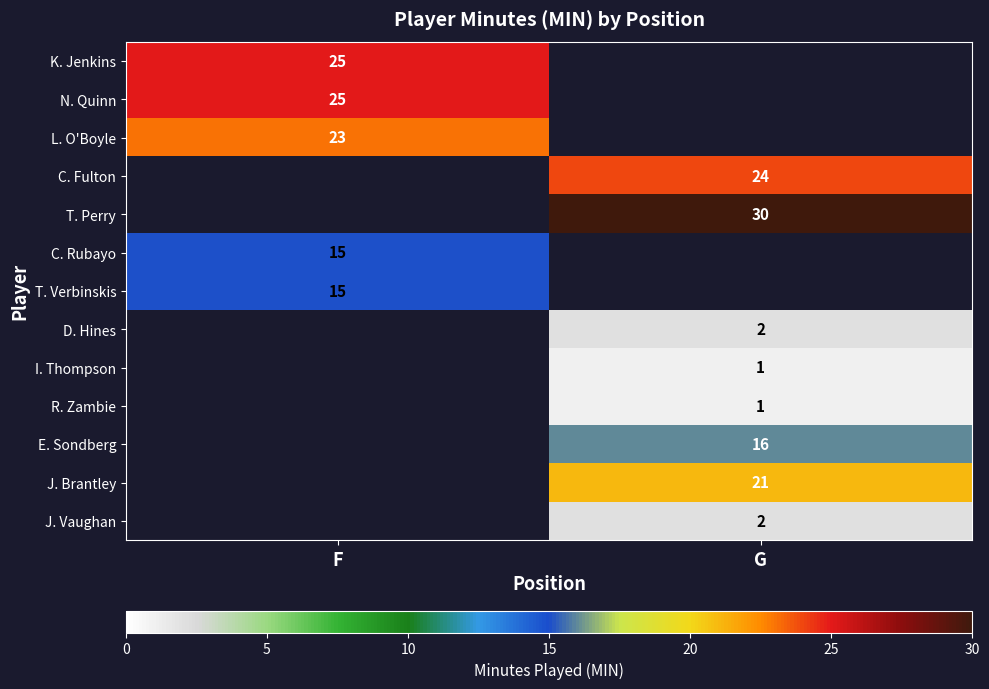

Is it true that J. Vaughan equals 1 at G?

False